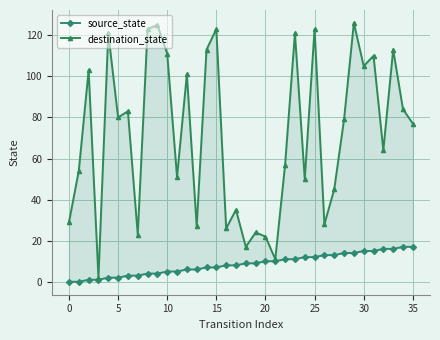

What are all the series names shown in the legend?

source_state, destination_state